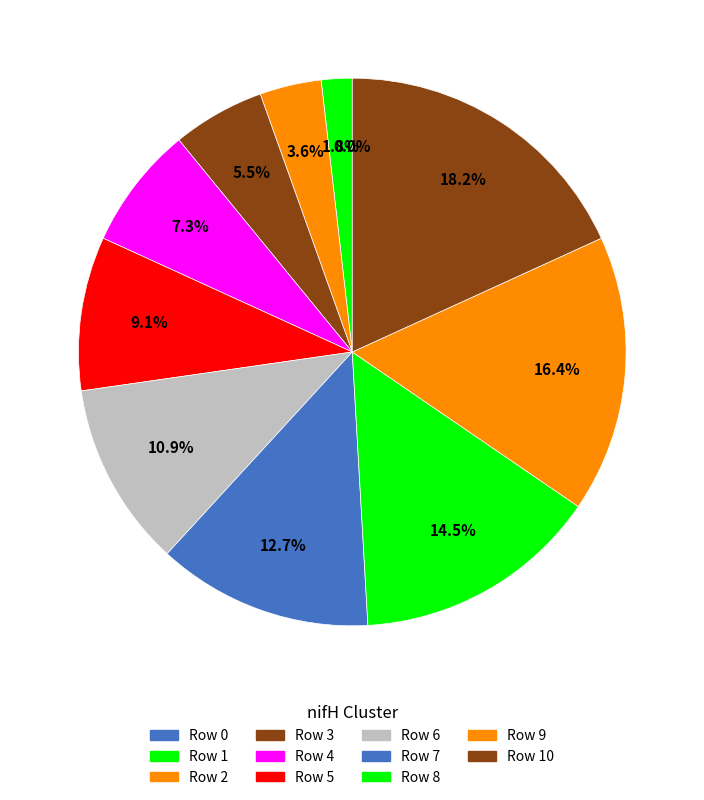

Count the number of slices in the pie.

11